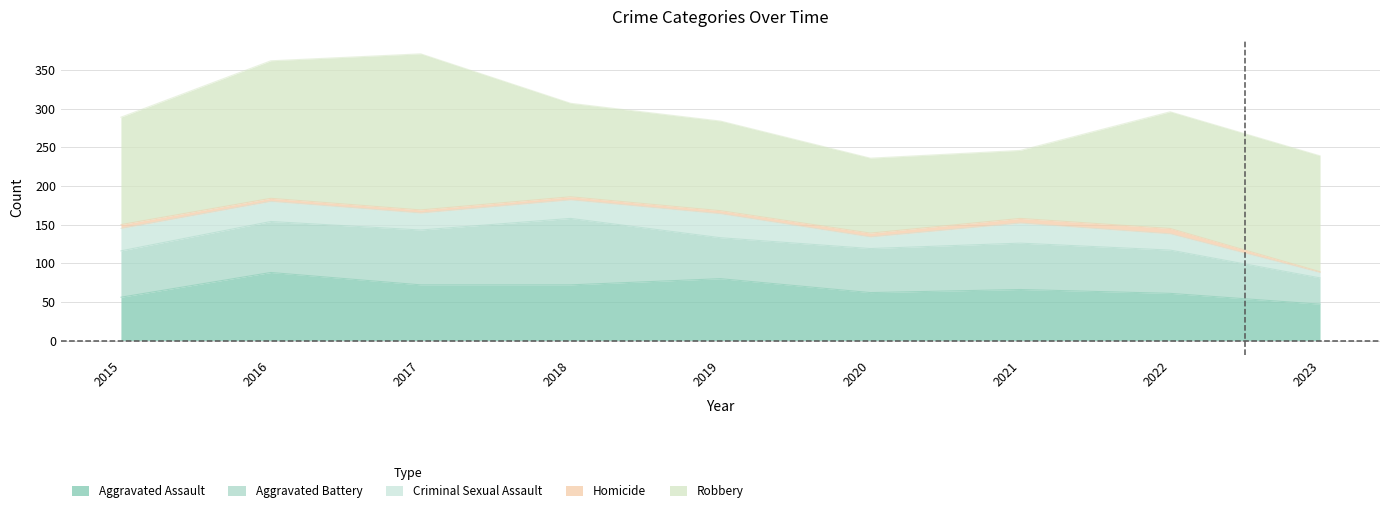

Reading left to right, transcribe all the data shown in this chart.

Aggravated Assault: 56	88	72	72	80	62	66	61	47
Aggravated Battery: 60	66	71	86	53	57	60	56	34
Criminal Sexual Assault: 29	26	22	24	31	15	26	21	7
Homicide: 5	4	4	4	4	5	6	7	1
Robbery: 139	178	202	121	116	97	88	151	150